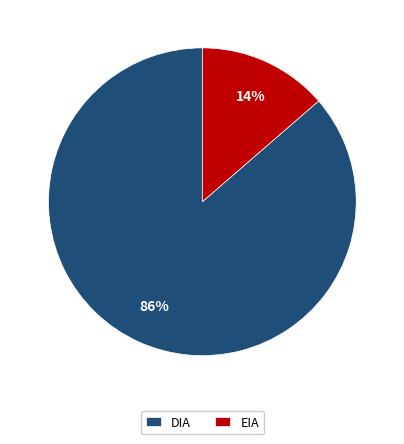

How many slices are in this pie chart?

2